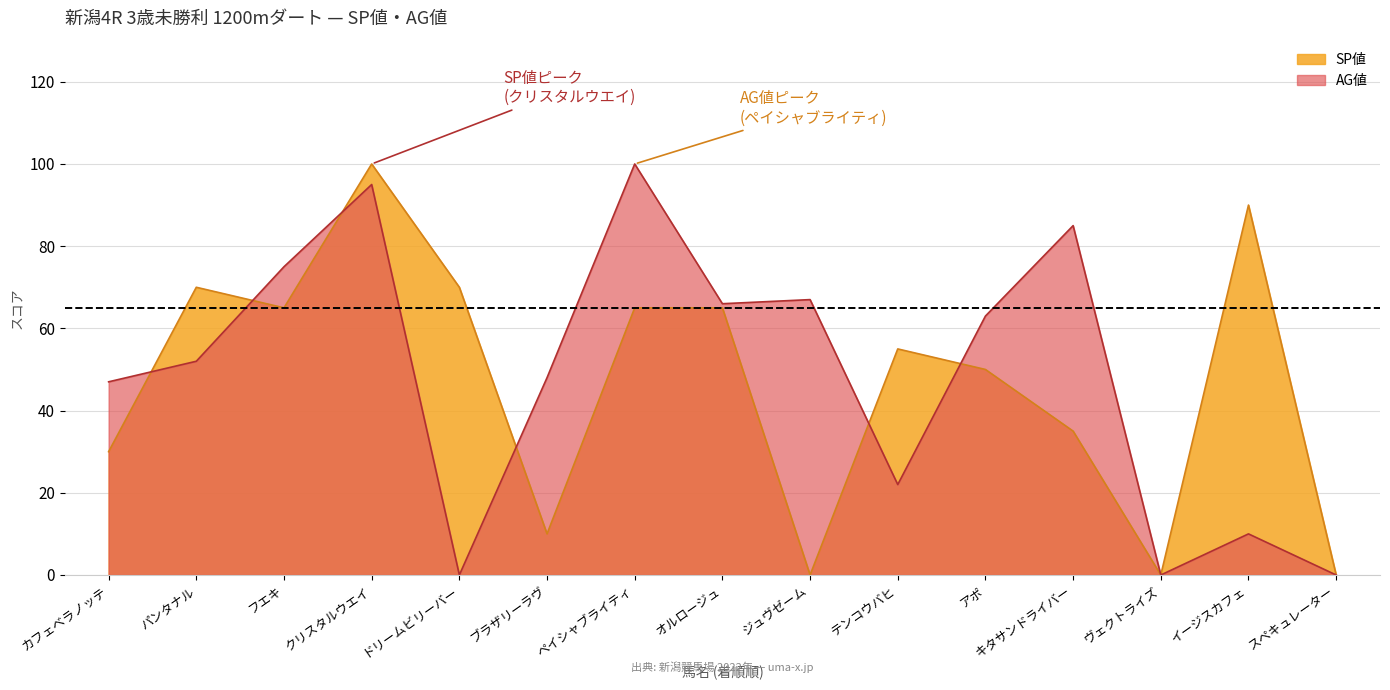

How many interior local peaks does the AG値 series have?

5